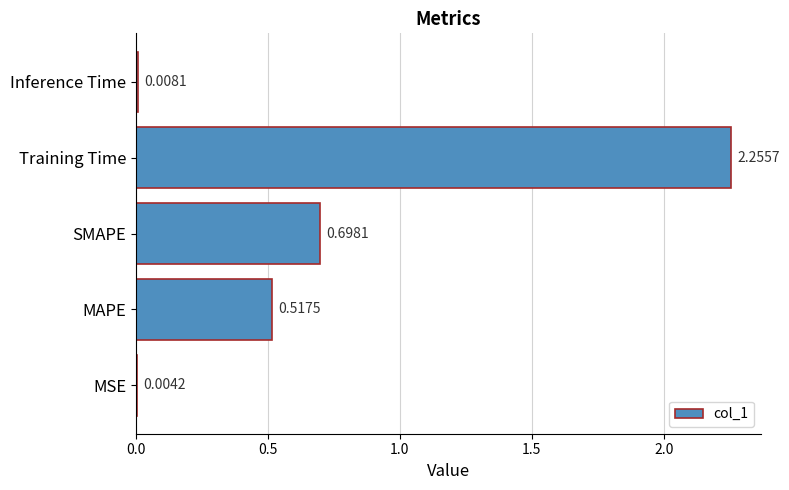

At which category does the chart reach its peak across all series?

Training Time